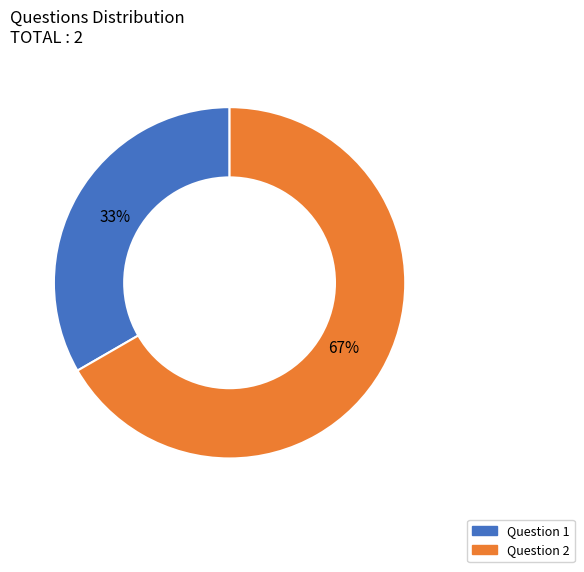

Combined, do Question 2 and Question 1 account for over 50%?

Yes